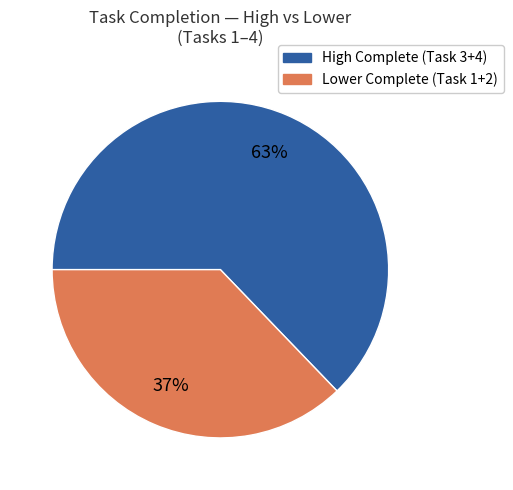

Is there a majority slice in this chart?

Yes